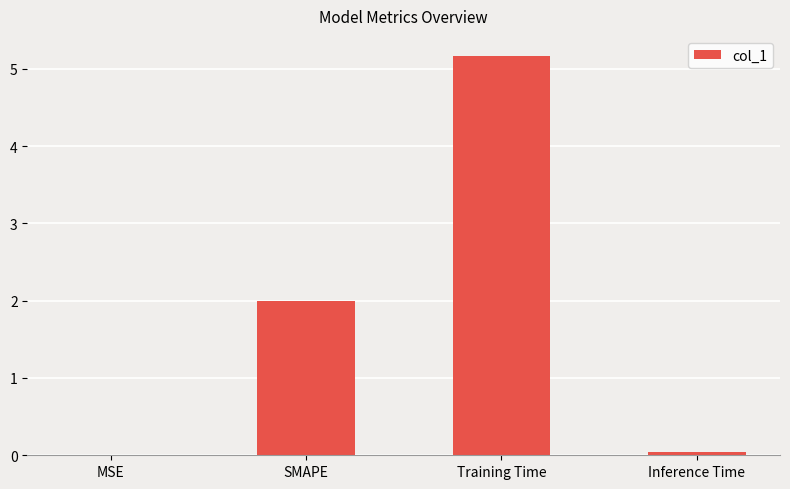

What is the change in value from SMAPE to Training Time?

+3.2